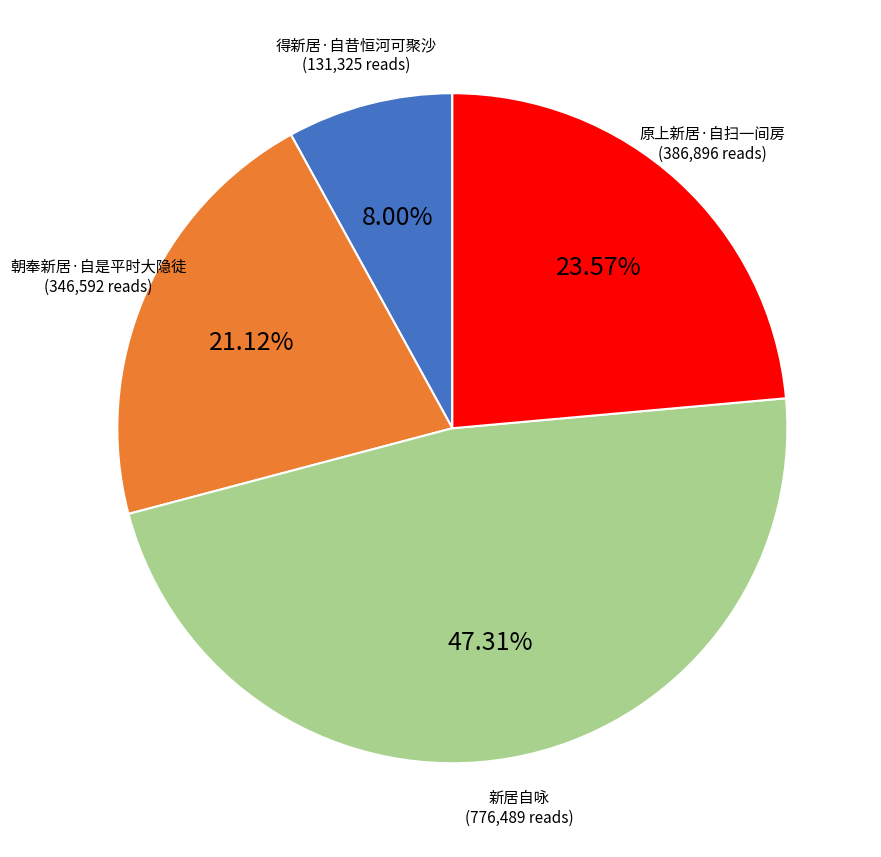

True or false: 新居自咏 accounts for 47% of the total.

True